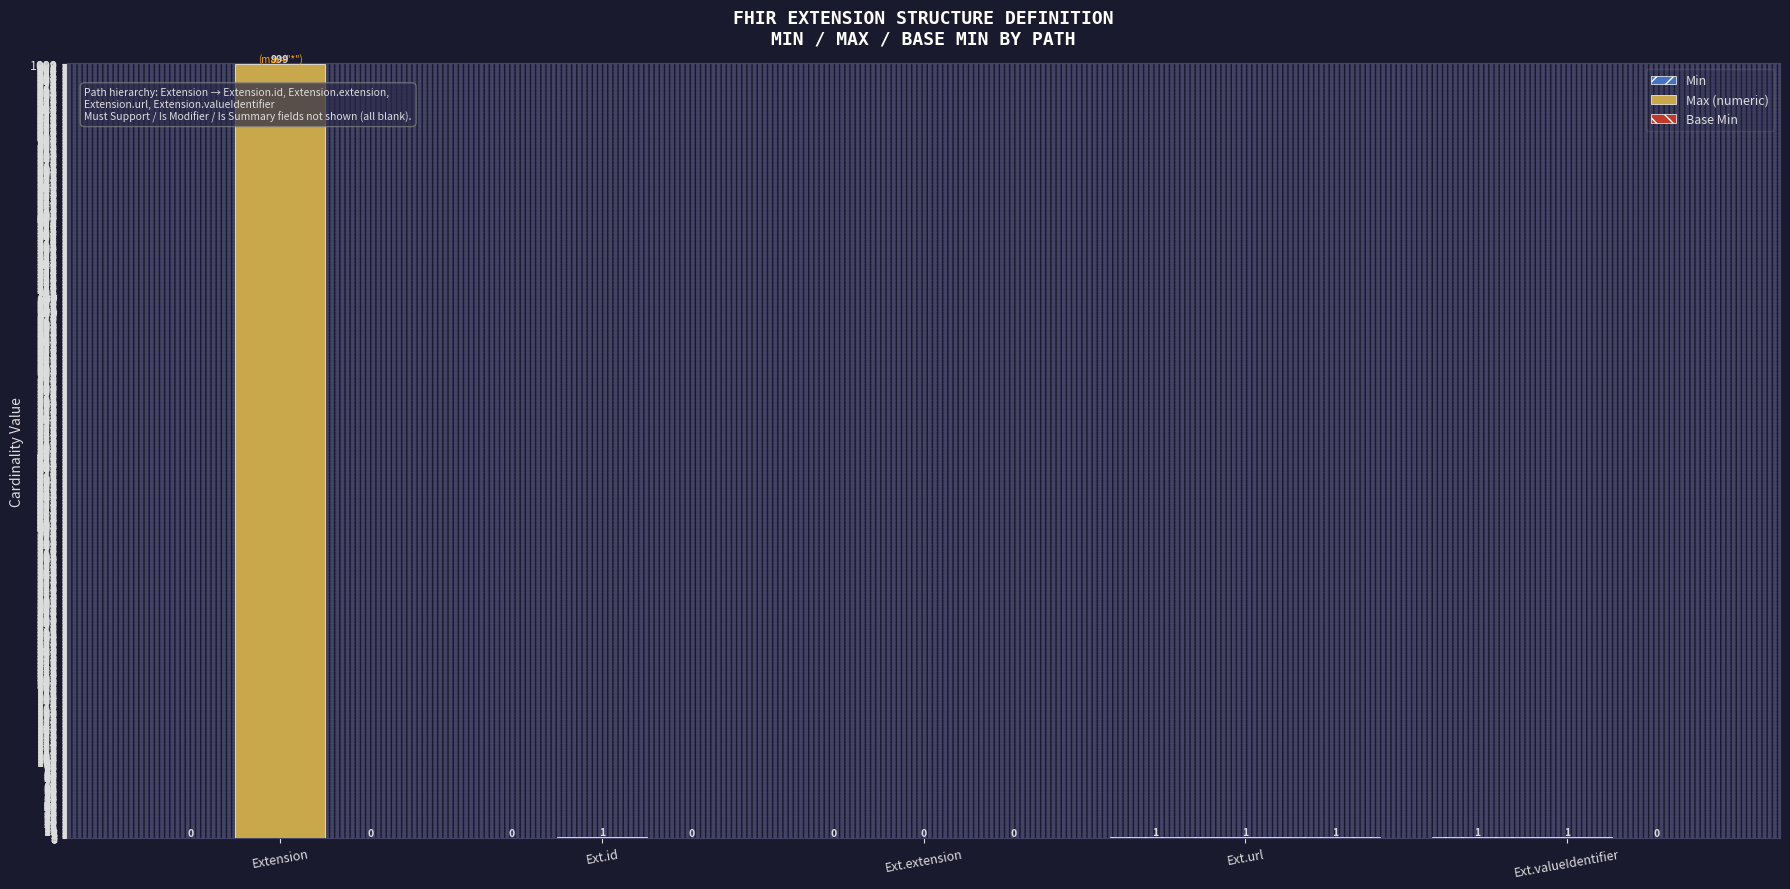

Does the chart contain stacked bars?

No